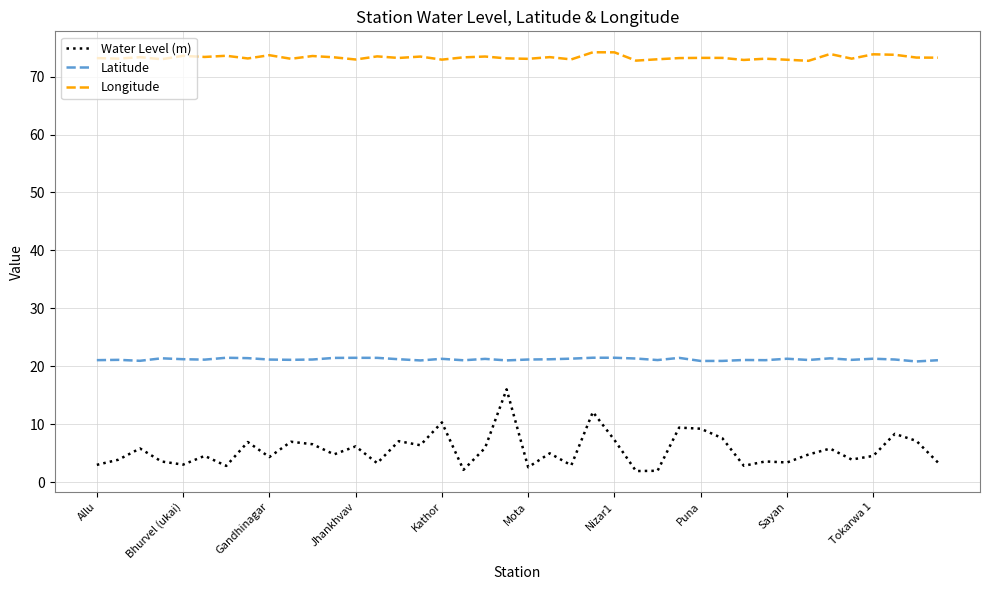

At how many categories does at least one series exceed 38?

40